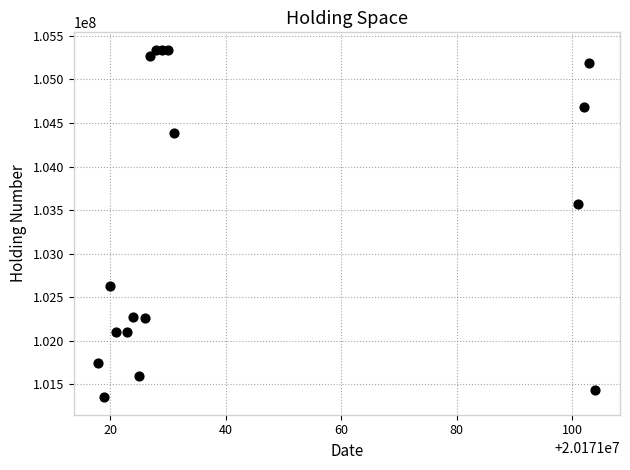

What is the range of X values (max minus min)?

86